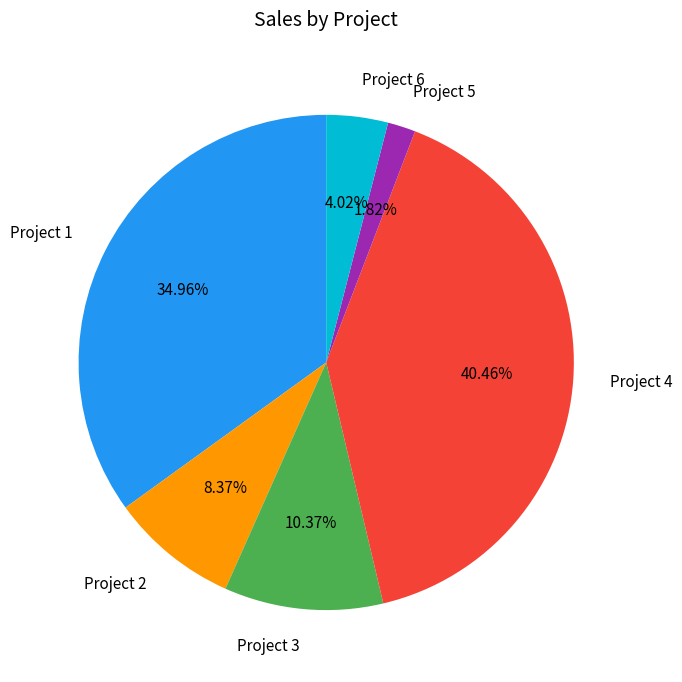

Approximately how many times larger is the value at Project 3 compared to Project 5?

5.7